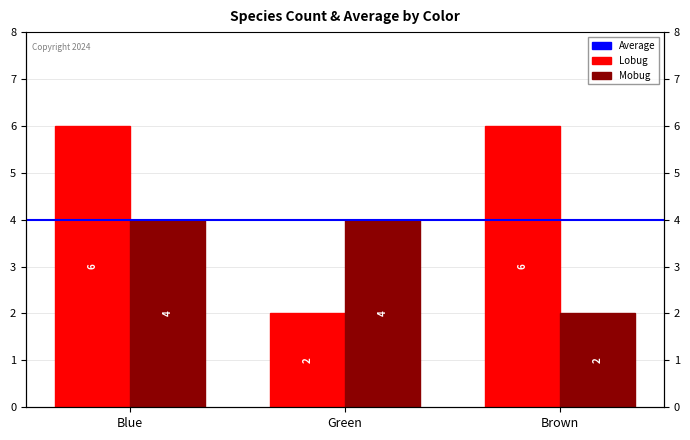

What are all the series names shown in the legend?

Lobug, Mobug